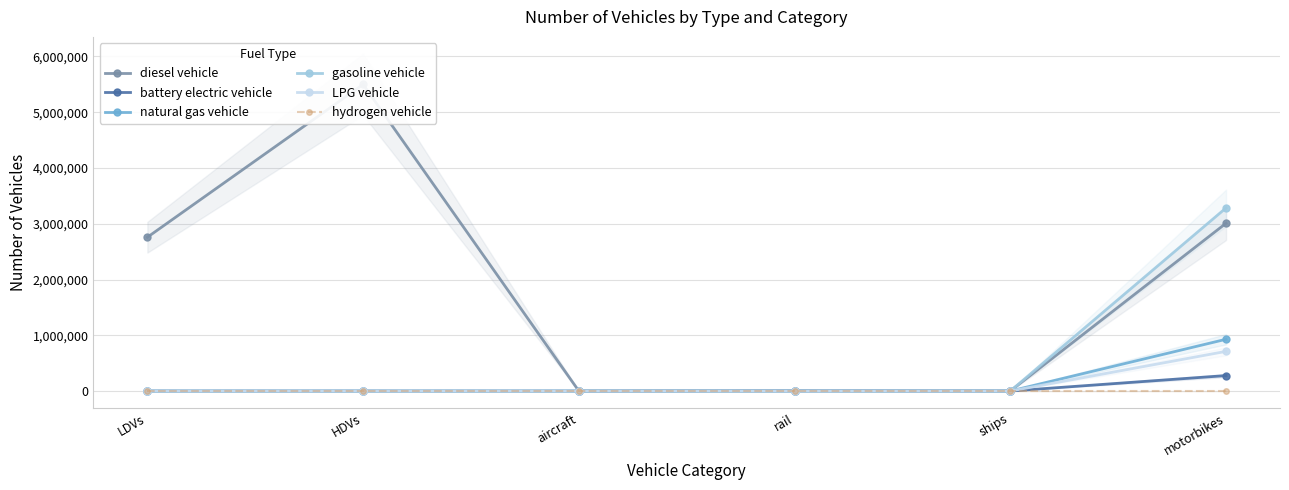

Is this an area chart (filled region under the line)?

No